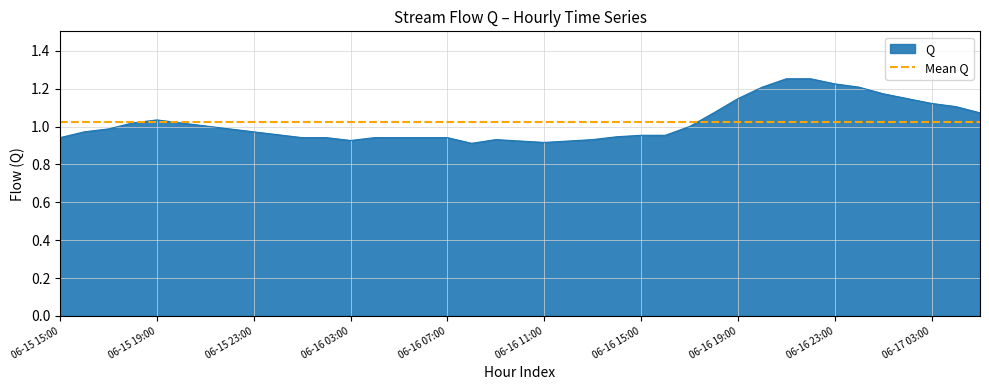

Rank the series by their maximum value, from highest to lowest.

Q, Mean Q